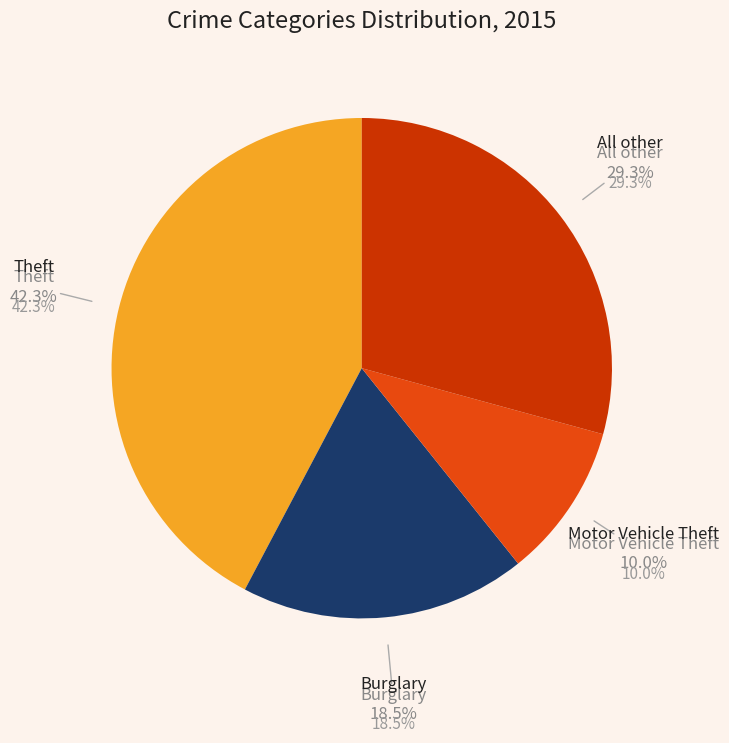

Is Burglary the majority of the pie?

No